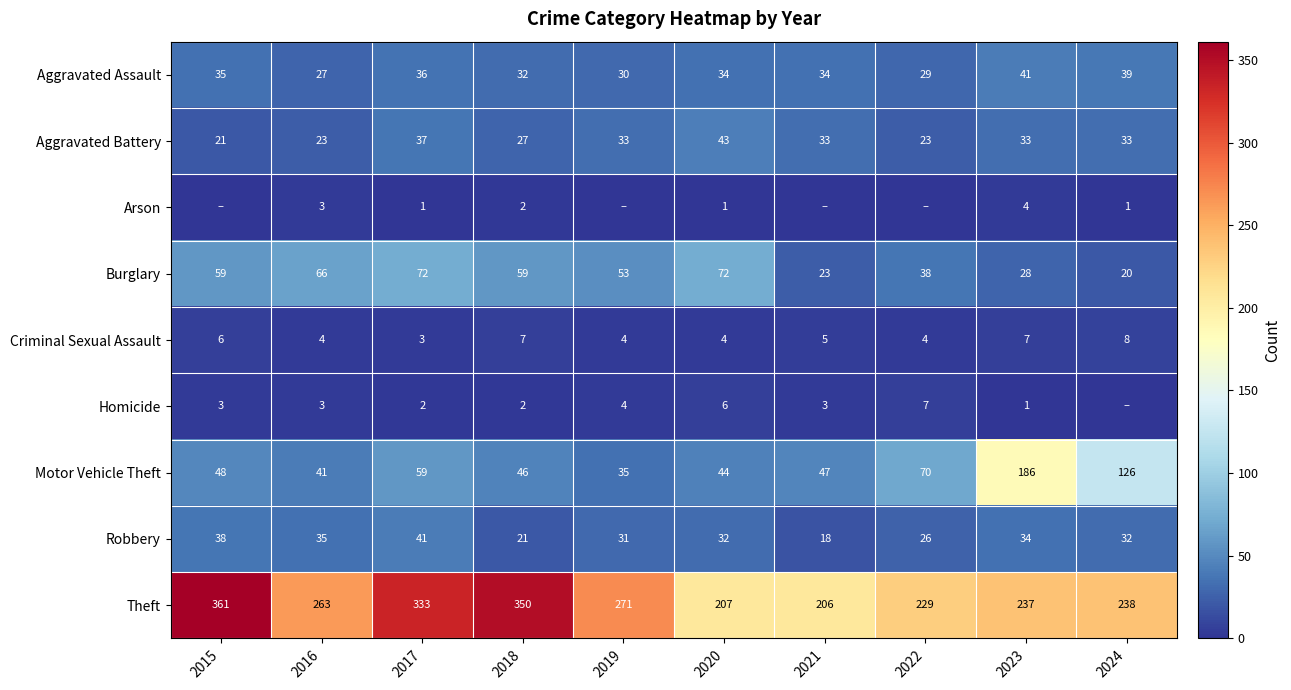

Is the value of Homicide at 2021 greater than the value of Motor Vehicle Theft at 2024?

No